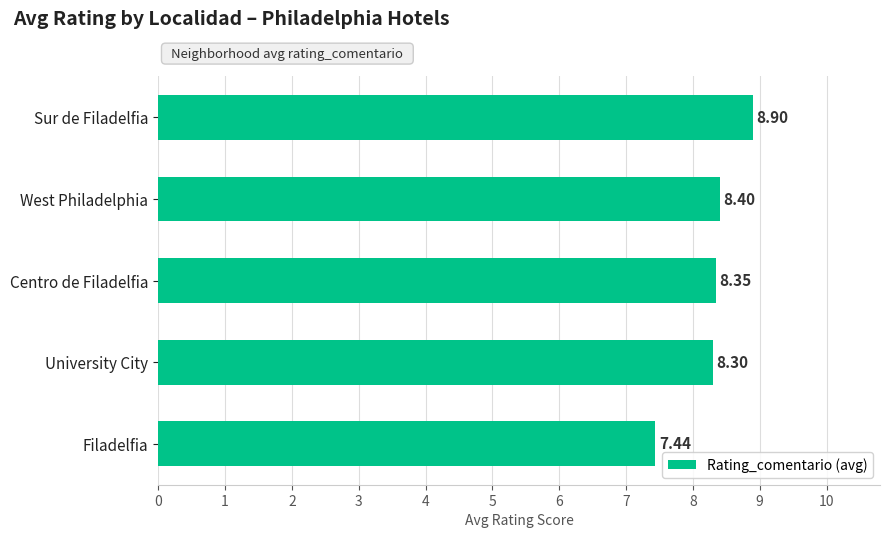

List the labels in order of value, largest first.

Sur de Filadelfia, West Philadelphia, Centro de Filadelfia, University City, Filadelfia